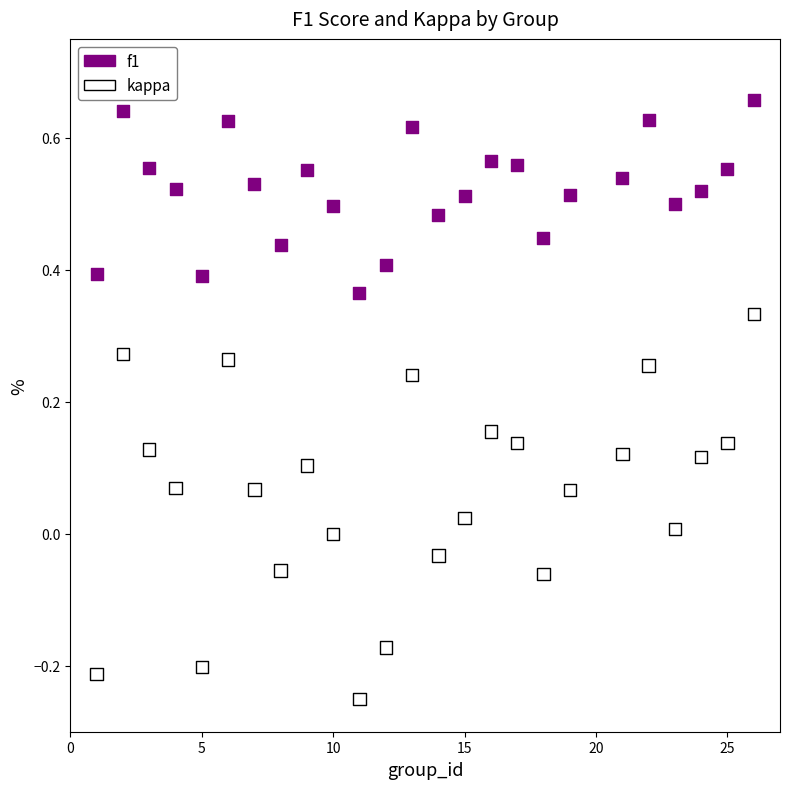

Across all data points, what is the range of X values (max minus min)?

25.0